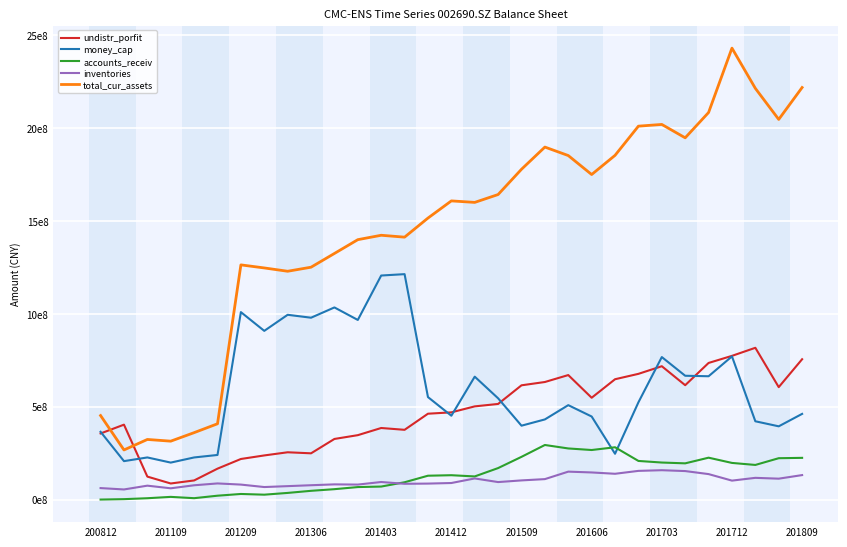

What is the difference between the second highest and second lowest values in the total_cur_assets series?

1903916997.2